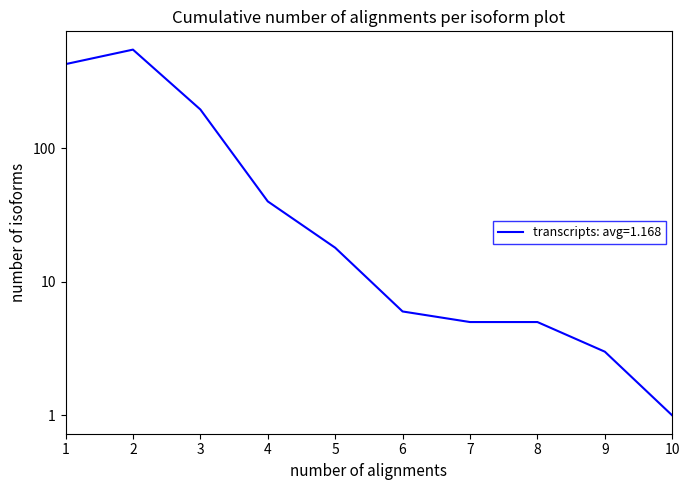

Where does the data first go above 18?

1